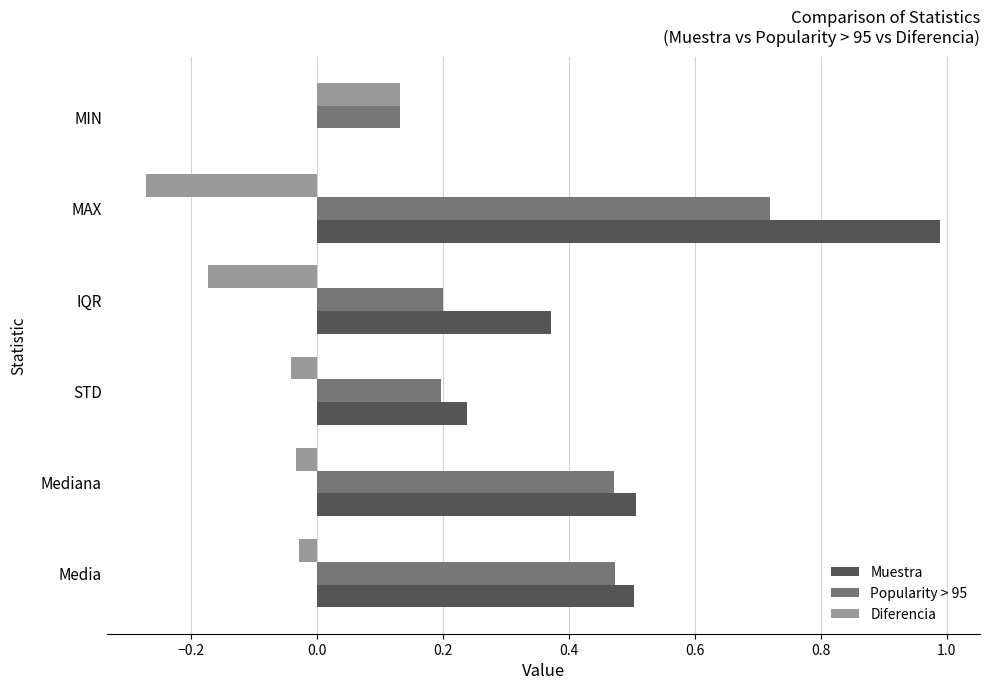

At which label does Diferencia reach its peak?

MIN